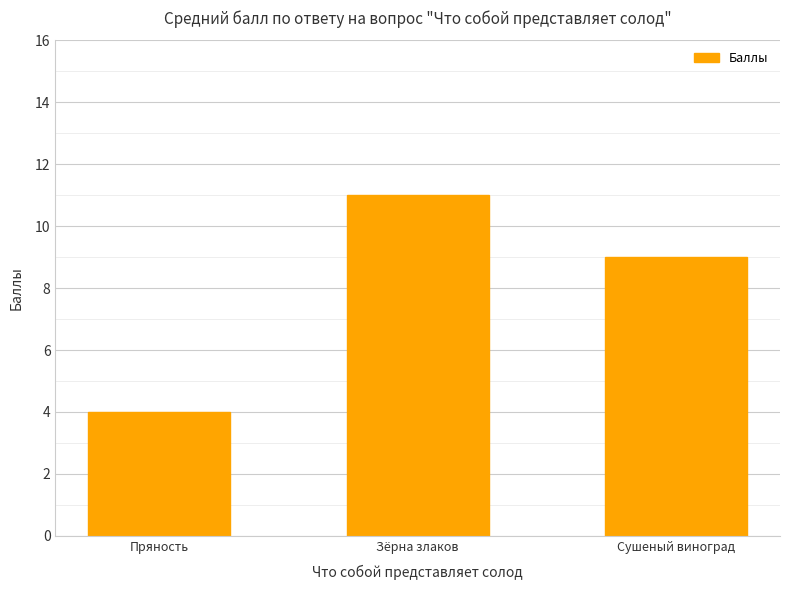

Are the bars grouped side by side (vs. stacked)?

No